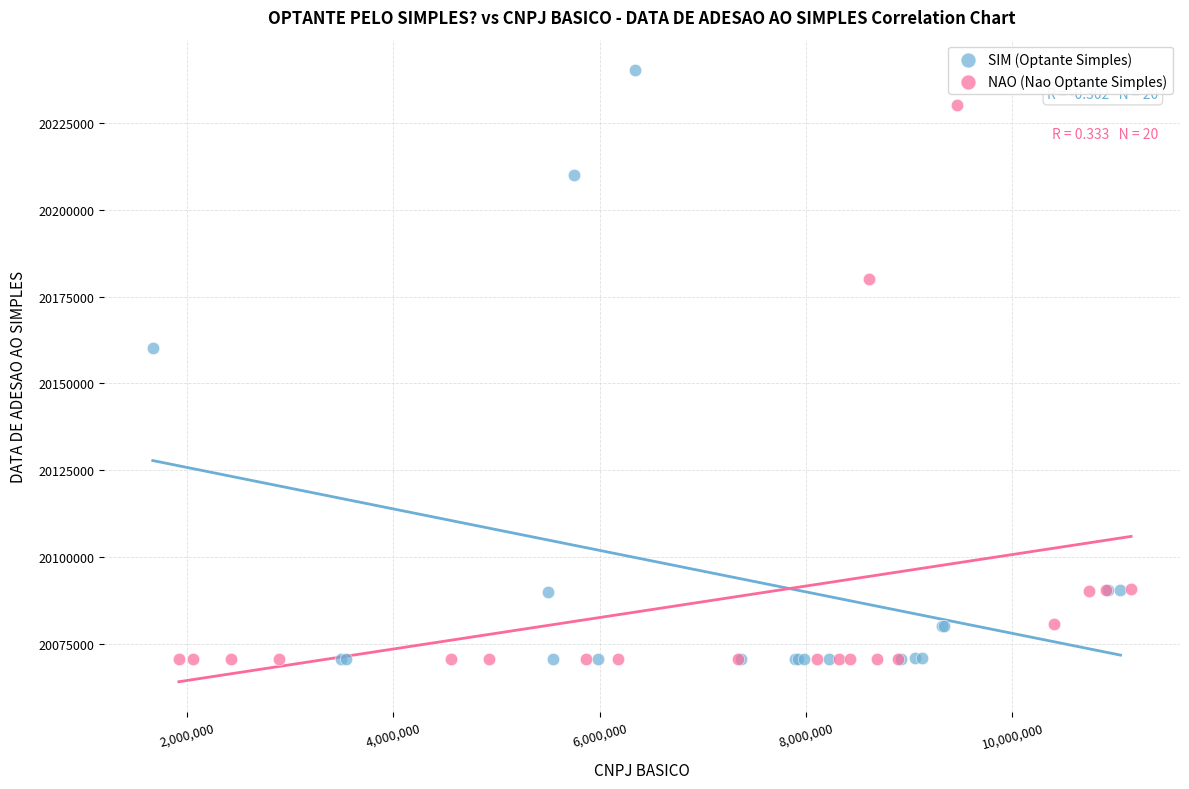

Which series has the largest Y range (max minus min)?

SIM (Optante Simples)